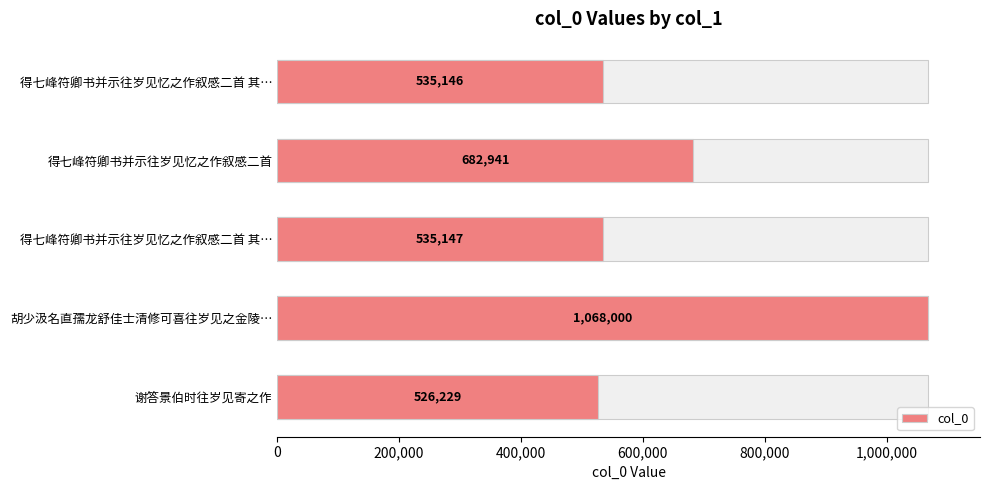

Does the chart contain any negative values?

No